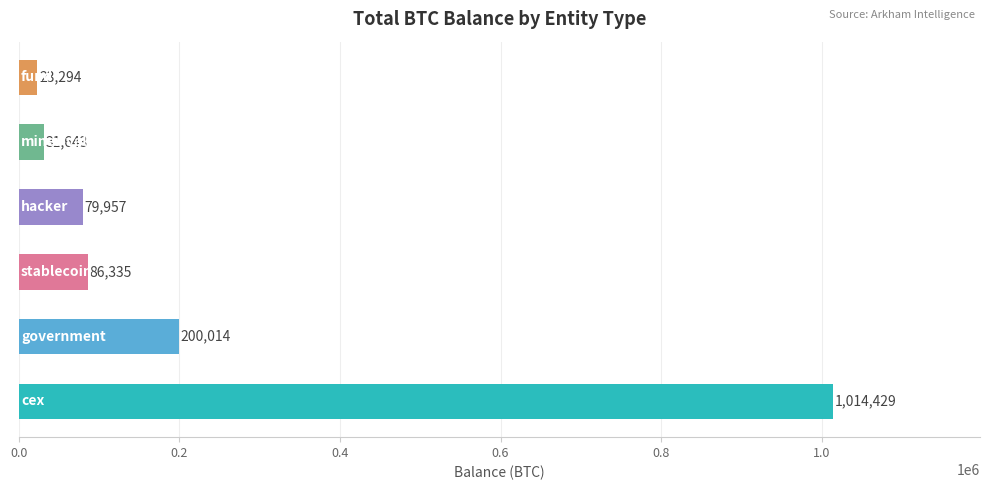

What is the difference between the maximum and minimum values?

991135.1